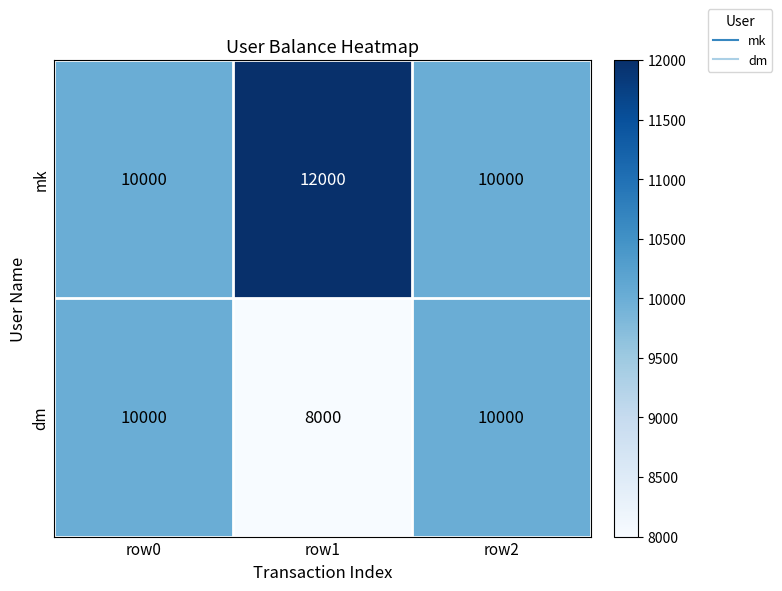

Rank the series by their average value, from lowest to highest.

dm, mk